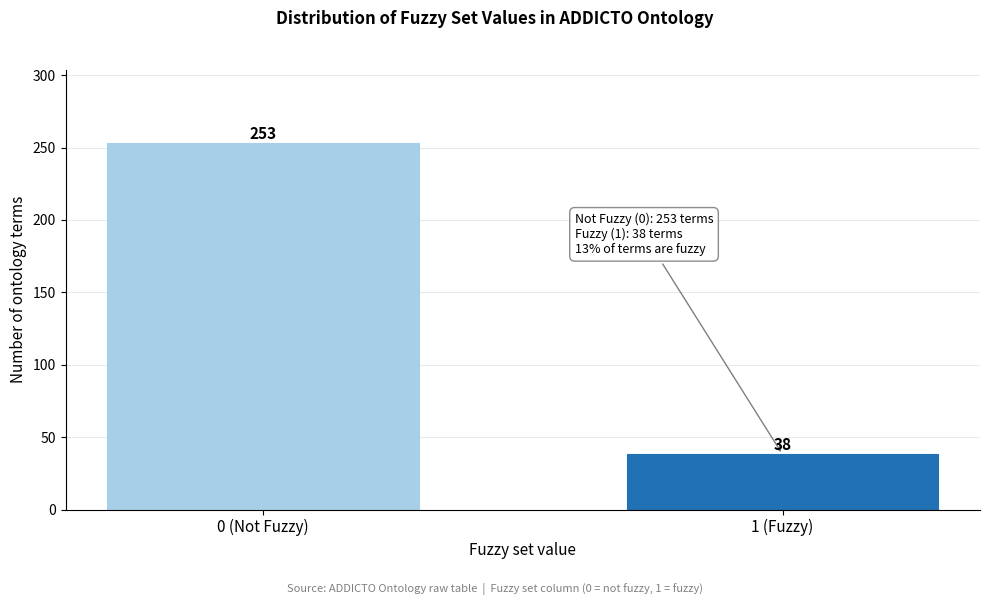

Reading left to right, extract all data points from this chart.

0 (Not Fuzzy)=253	1 (Fuzzy)=38